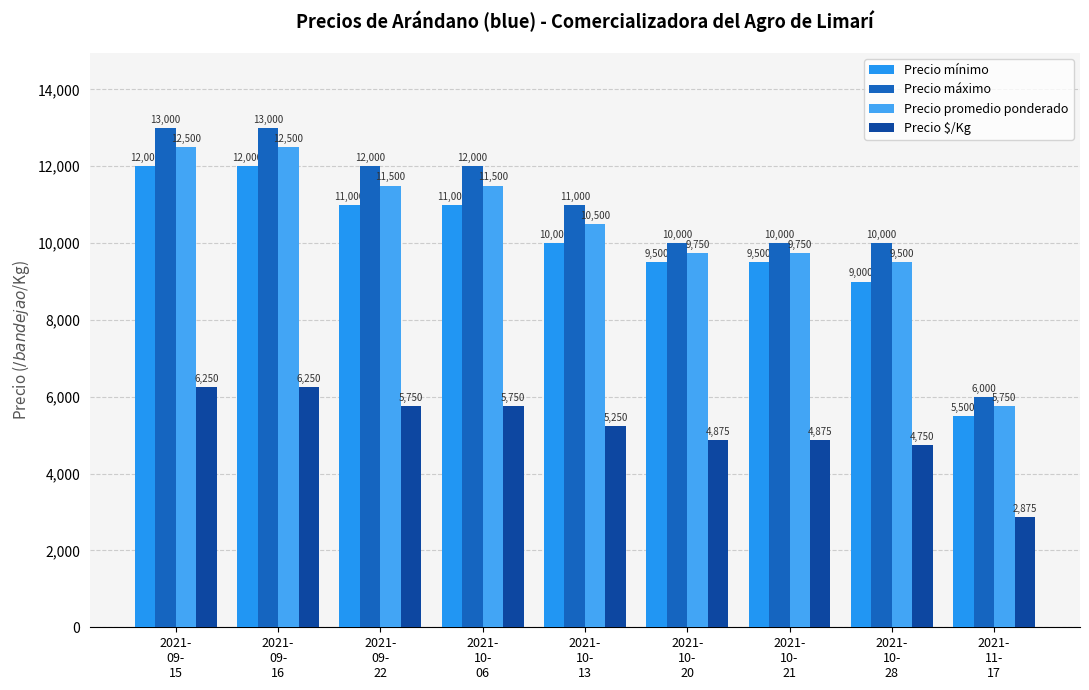

Rank the series at 2021-
10-
21 from lowest to highest value.

Precio $/Kg, Precio mínimo, Precio promedio ponderado, Precio máximo